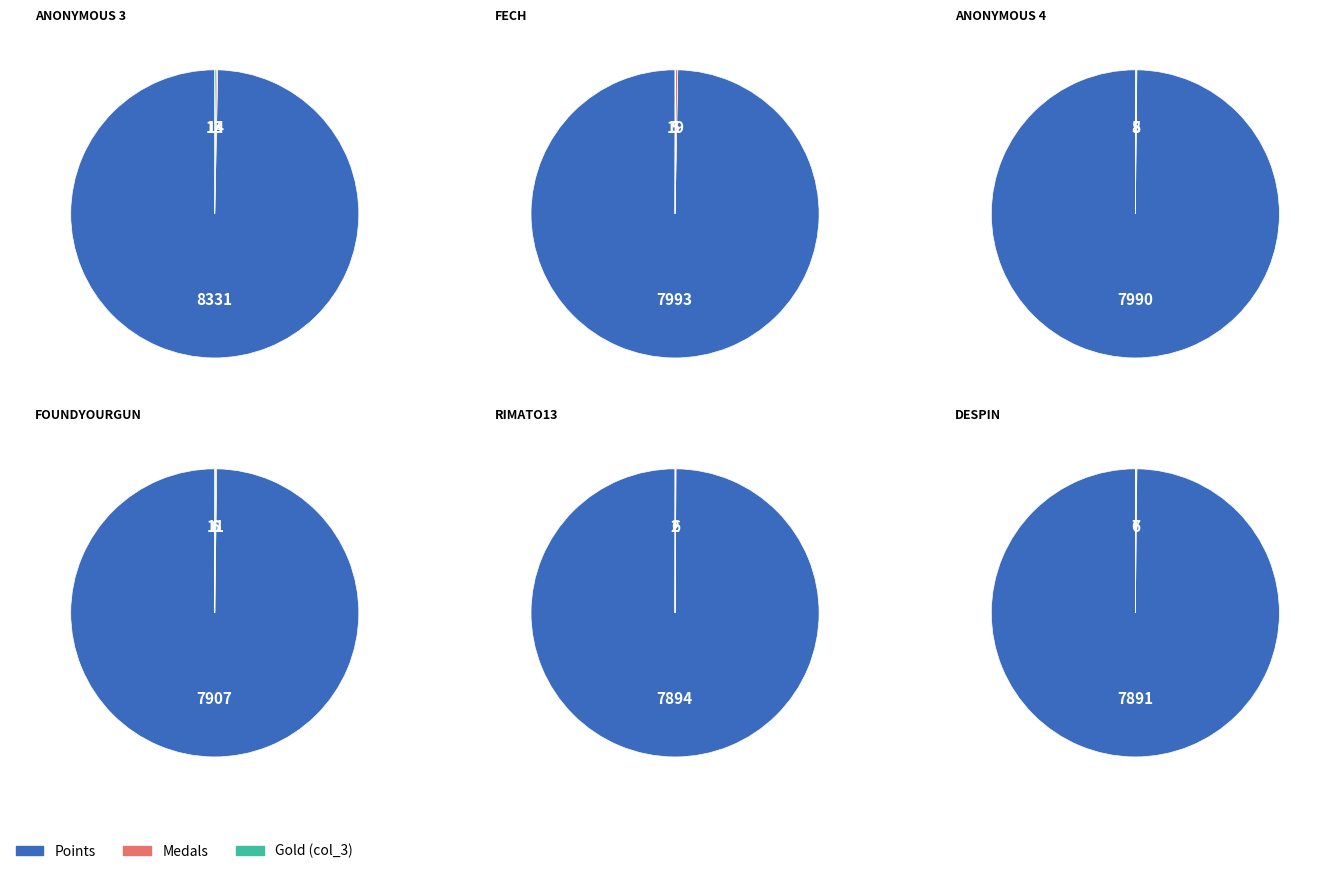

The Medals slice represents 0% of the pie. True or false?

True